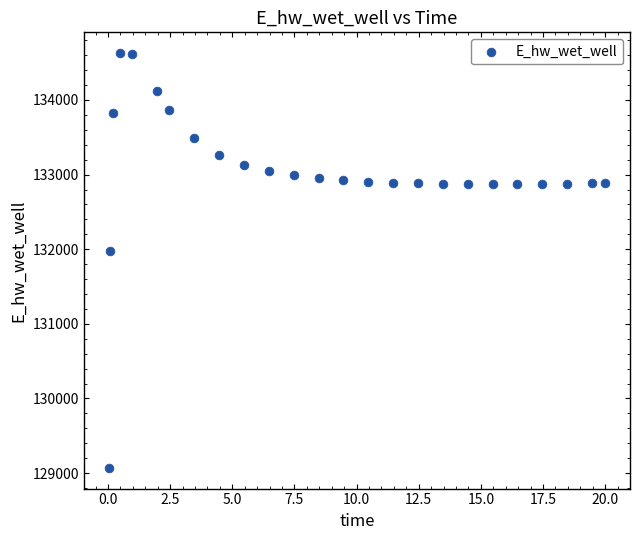

What is the range of X values (max minus min)?

20.0